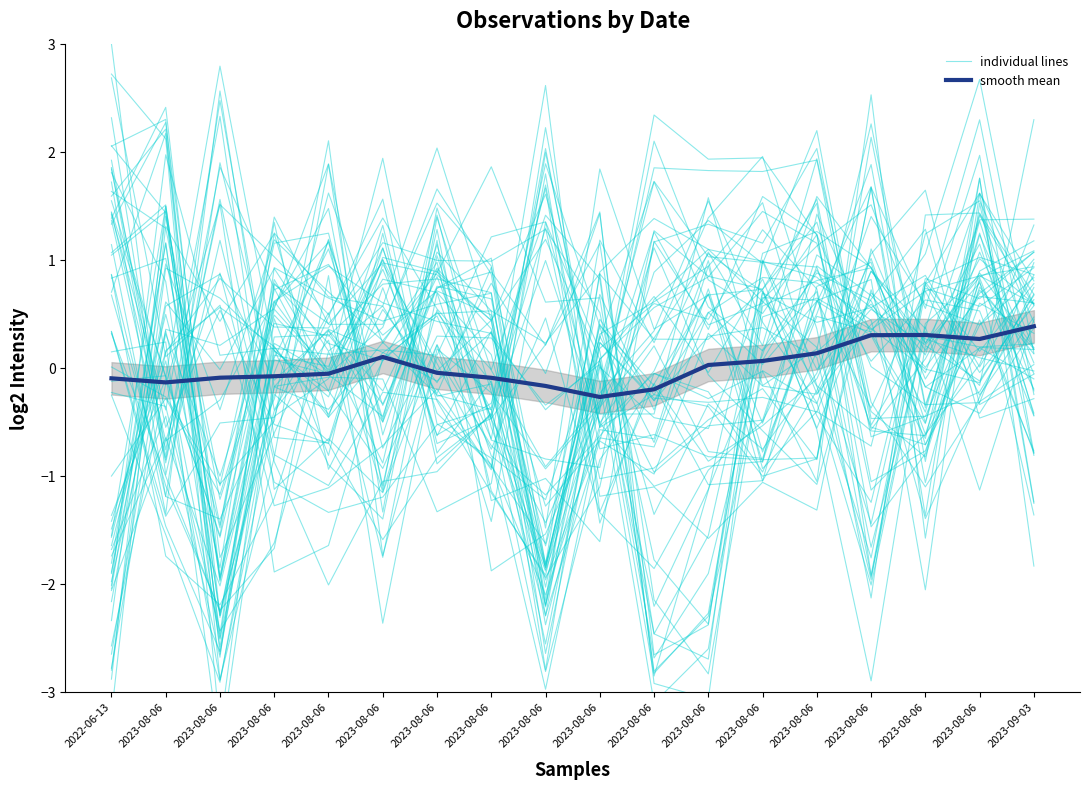

What is the value of the Smooth mean point at the 17th from the left?

-0.1